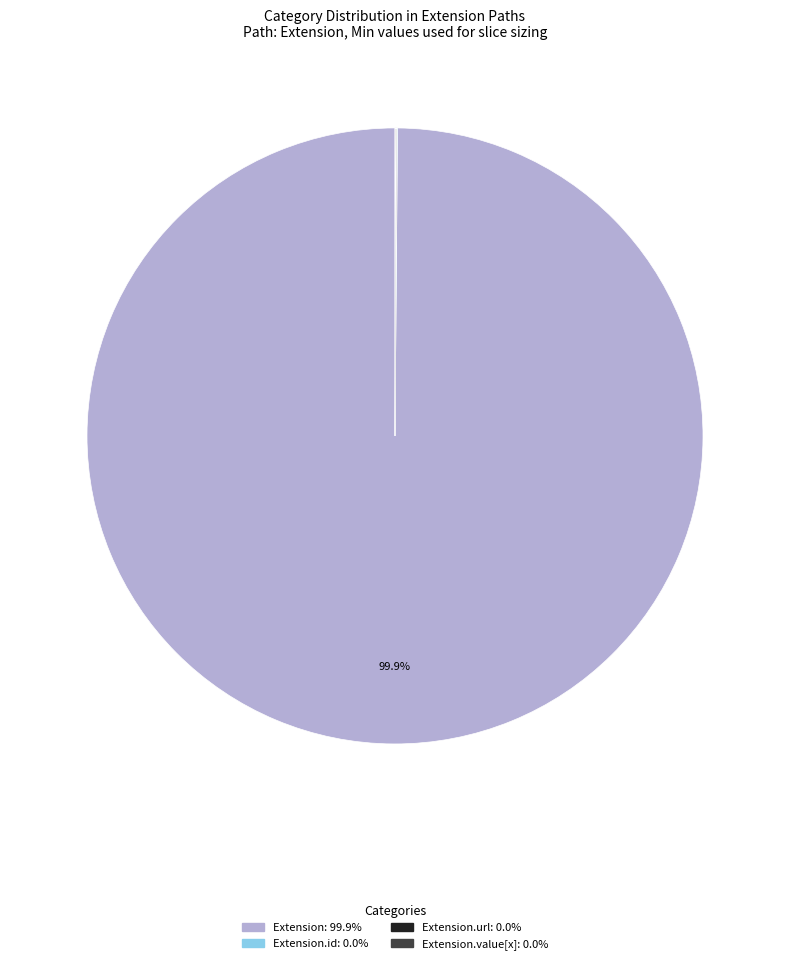

Is there any slice that represents more than half of the pie?

Yes